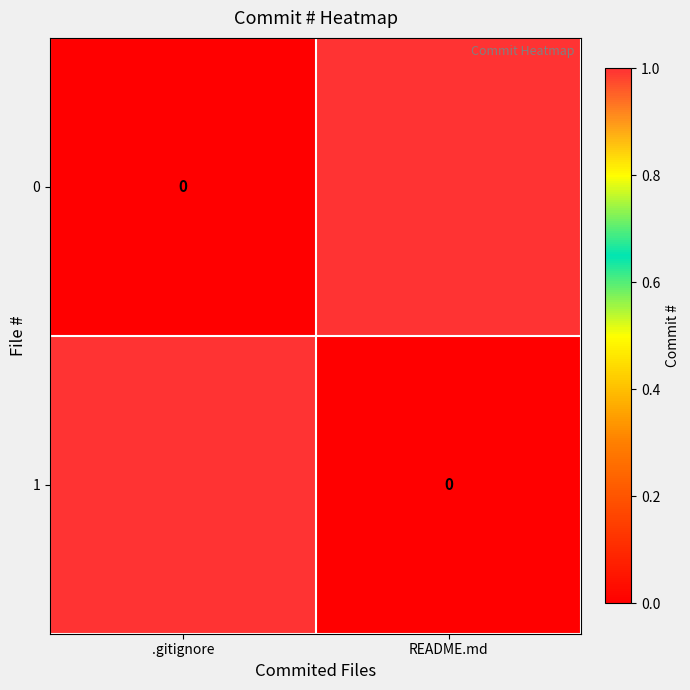

What is the sum of the 1 values at .gitignore and README.md?

1